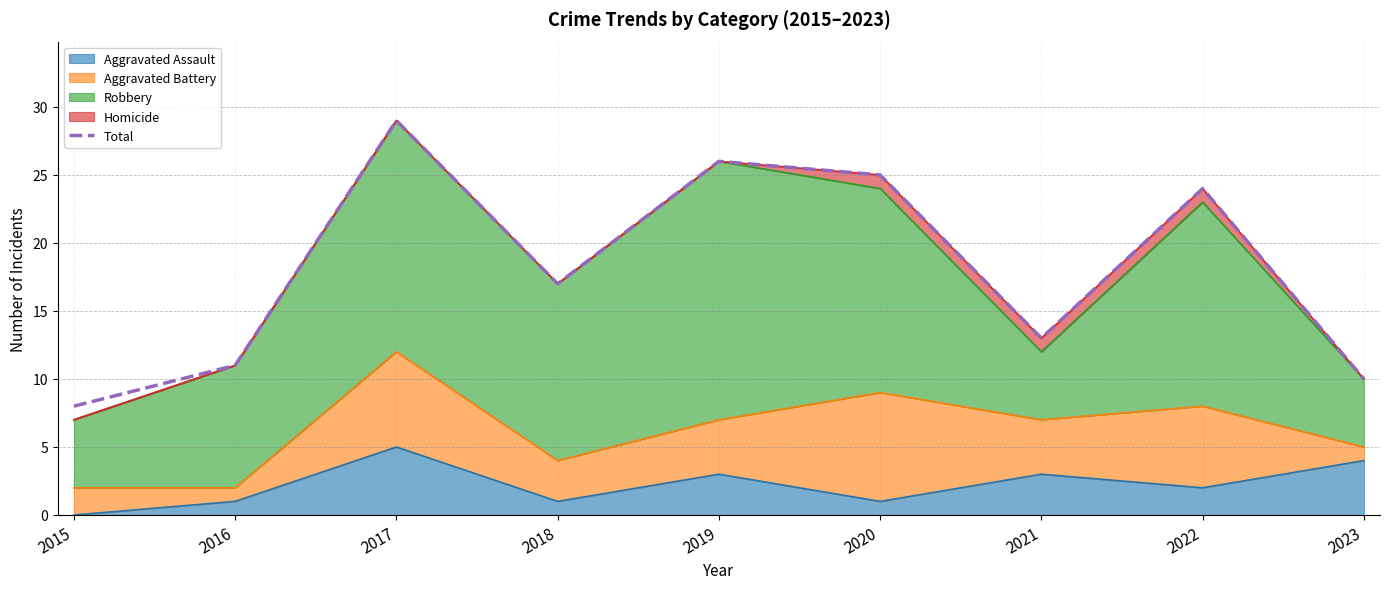

True or false: the data shows 25 at 2020.

True